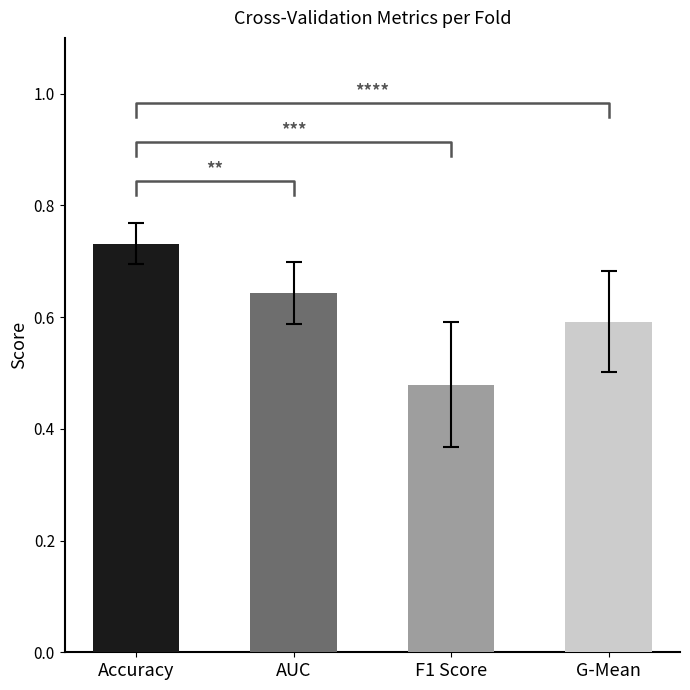

How many bars are there in each group?

4